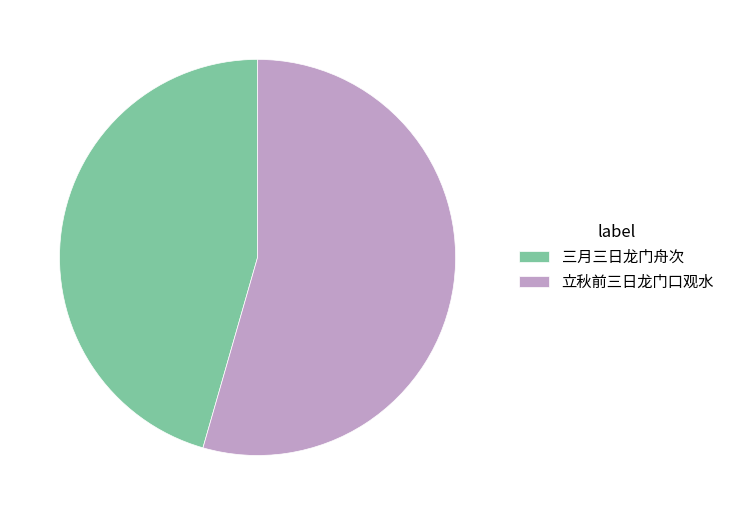

Do 三月三日龙门舟次 and 立秋前三日龙门口观水 together represent more than half of the pie?

Yes